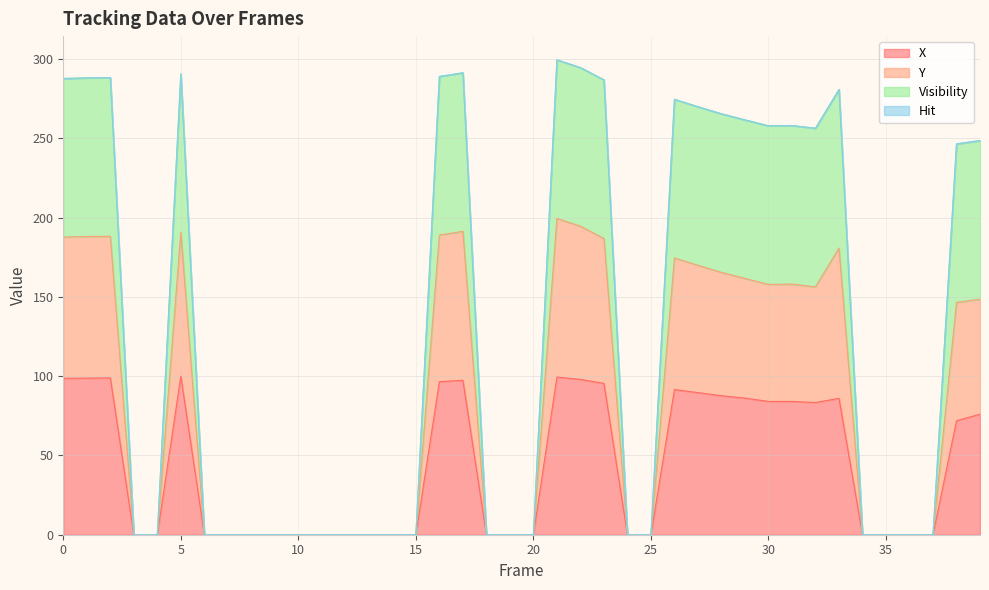

At which category does Visibility reach its first local peak?

2